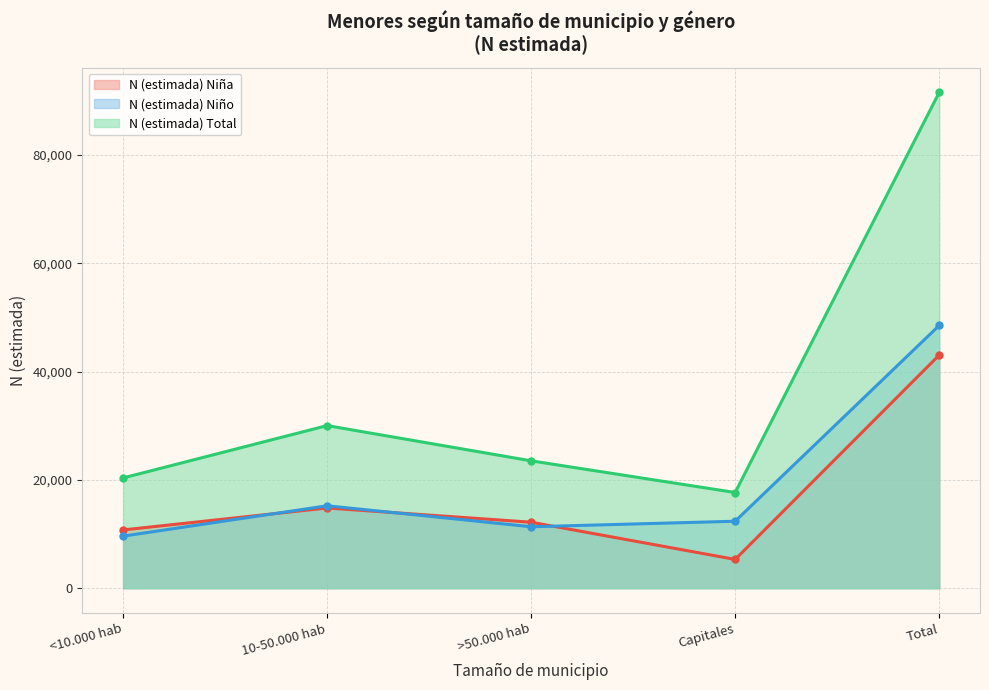

At how many categories does at least one series exceed 10272?

5